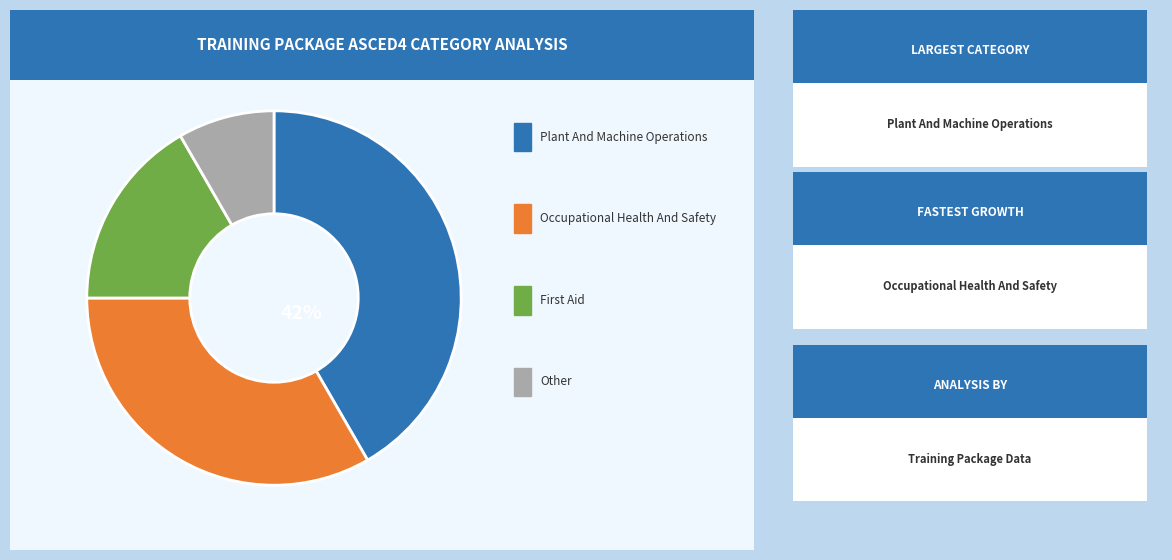

Is there a majority slice in this chart?

No